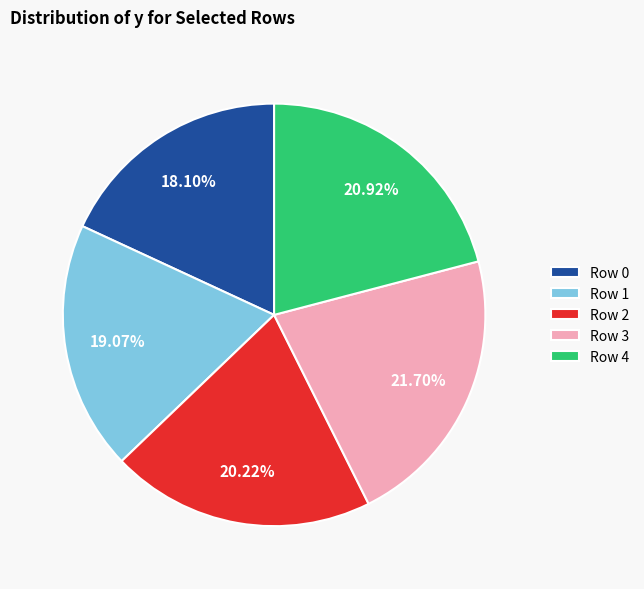

Approximately how many times larger is the value at Row 2 compared to Row 0?

1.1